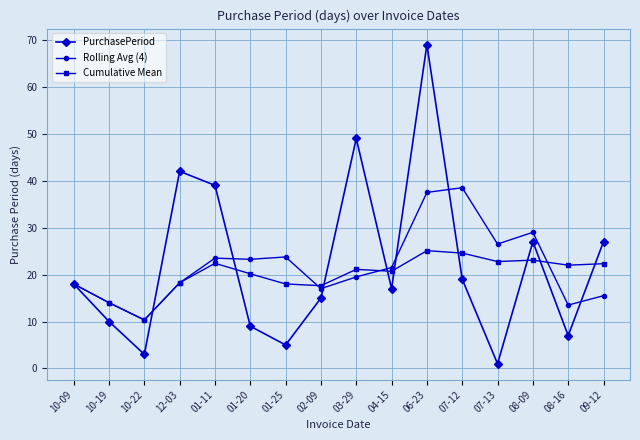

At which label does Cumulative Mean first exceed 21?

01-11